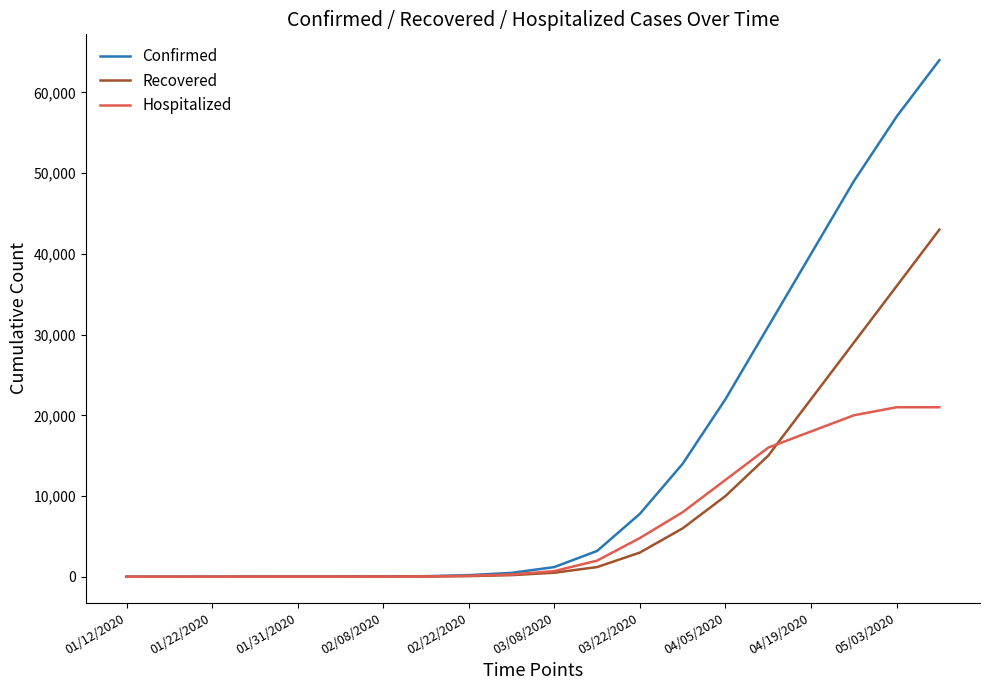

Which series has the widest spread of values?

Confirmed